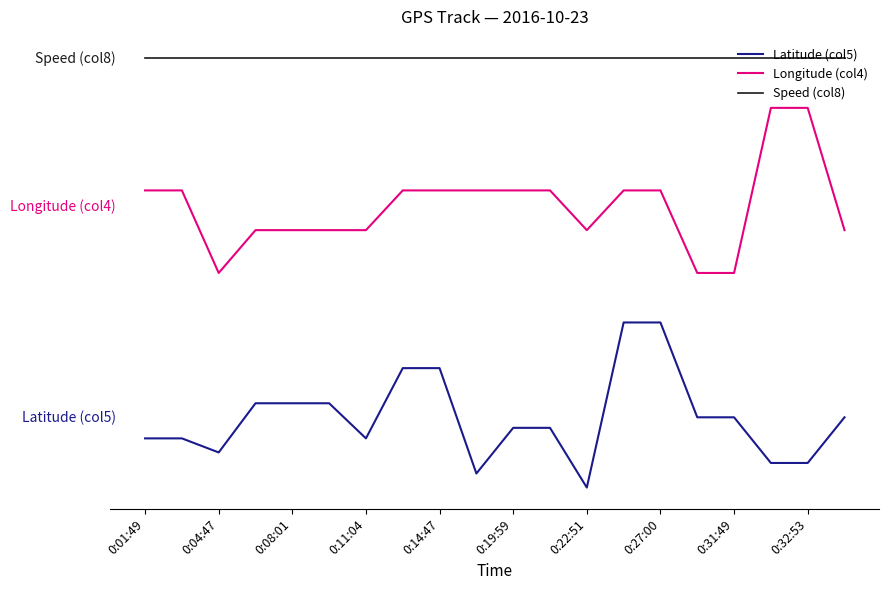

What are all the series names shown in the legend?

Latitude (col5), Longitude (col4), Speed (col8)